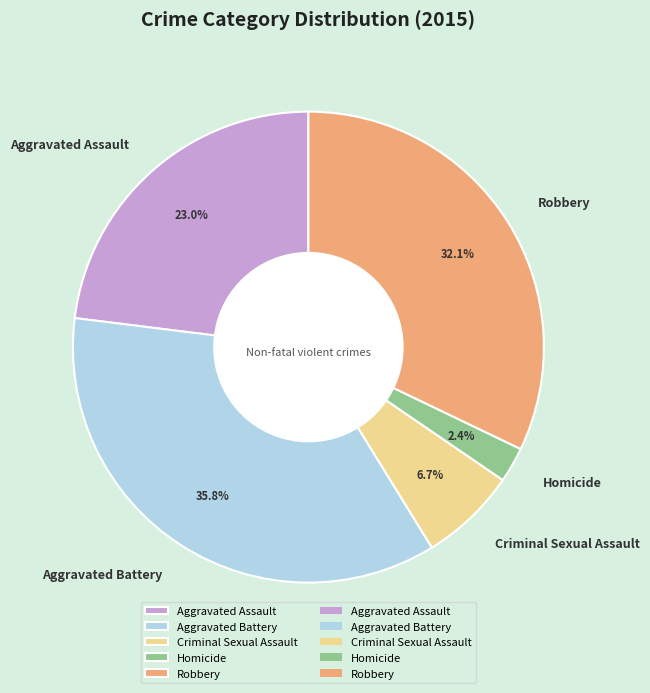

Count the number of slices in the pie.

5